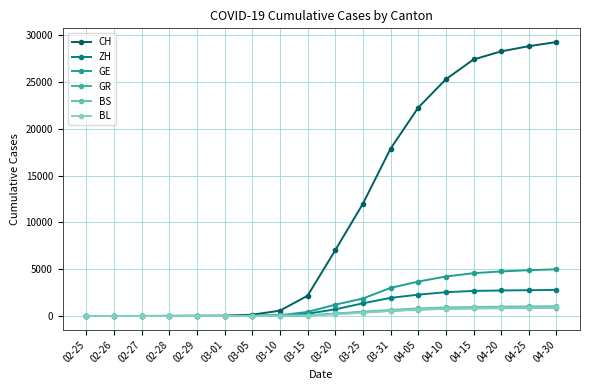

Which series has the widest spread of values?

CH